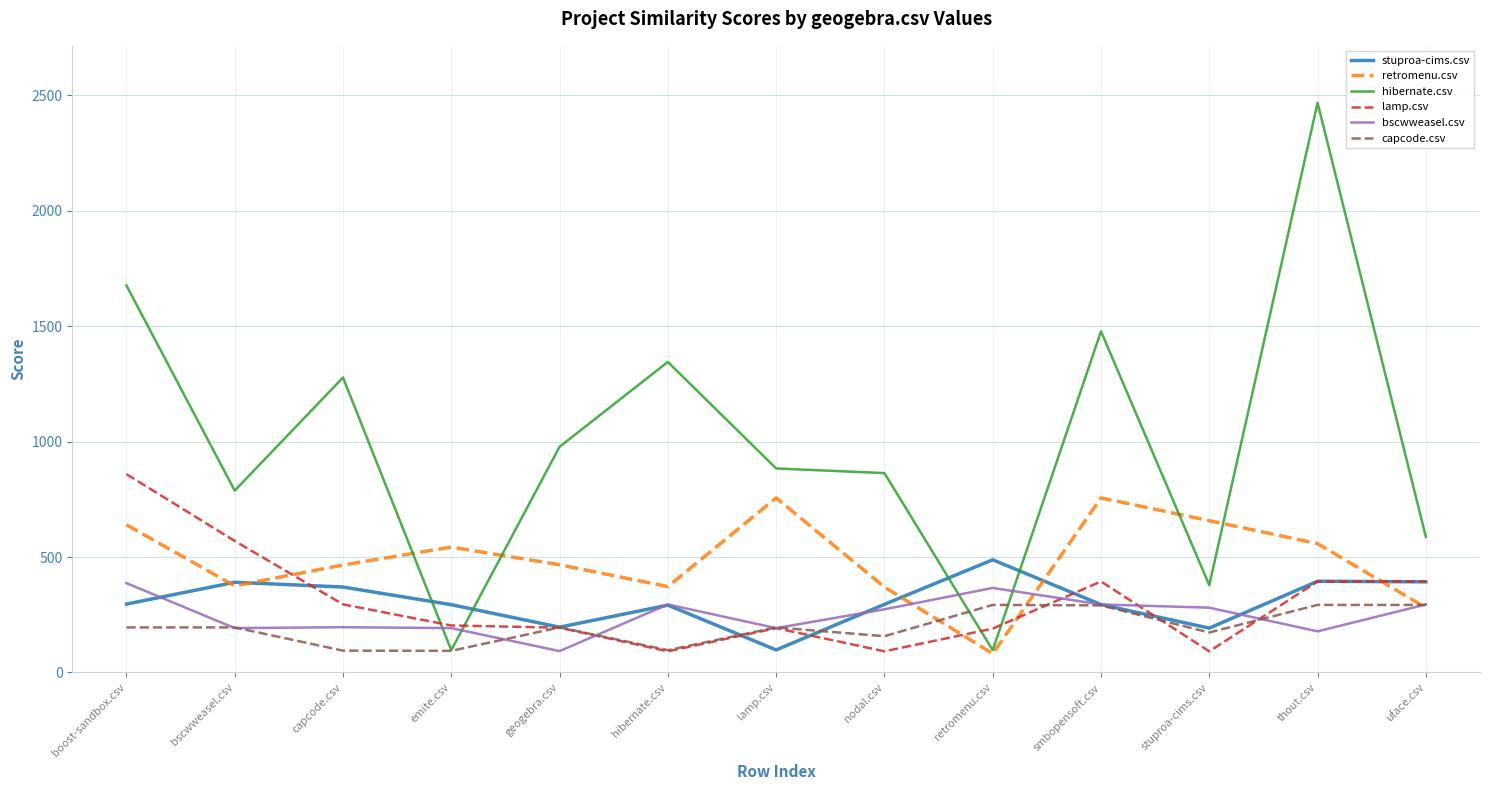

How many times do hibernate.csv and lamp.csv cross each other?

4